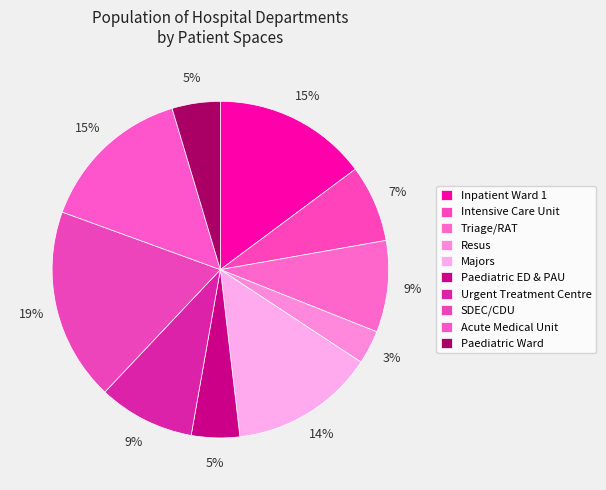

Which category has the biggest portion of the pie?

SDEC/CDU